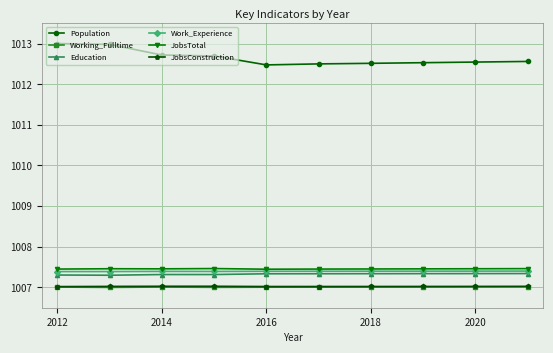

Which series has the largest range (max minus min)?

Population